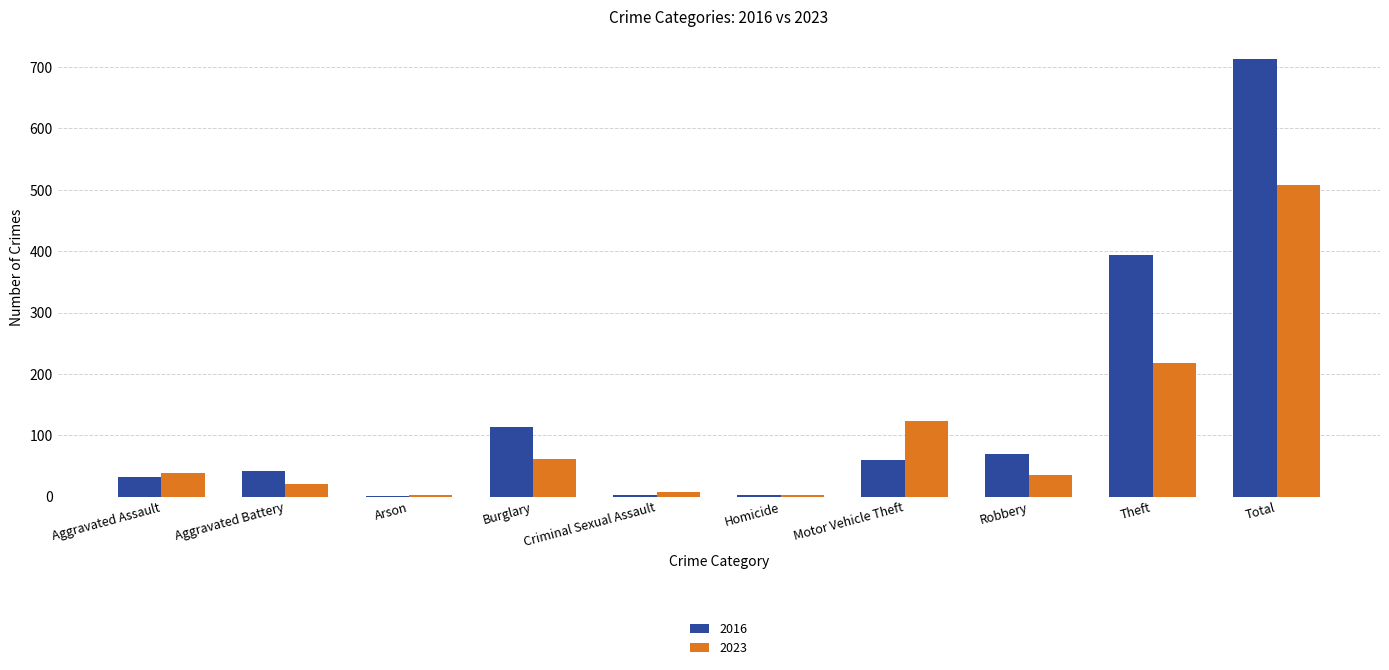

At which label is 2023 closest to 255?

Theft